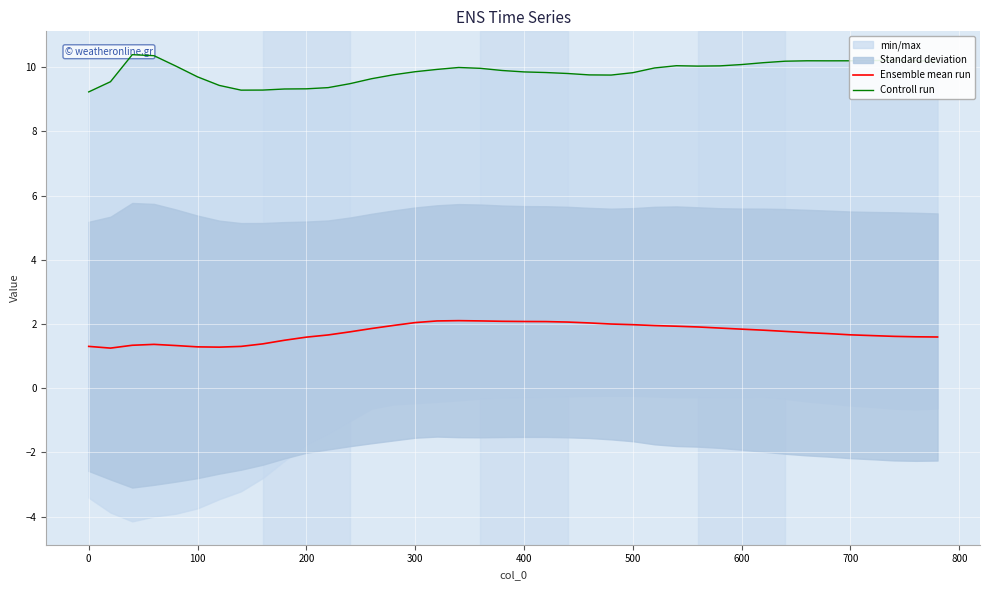

True or false: Ensemble mean run and Controll run cross at least once.

False